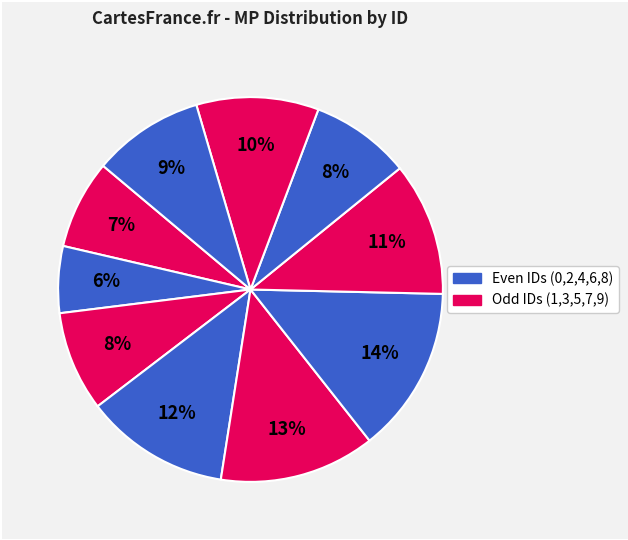

Count the number of slices in the pie.

10